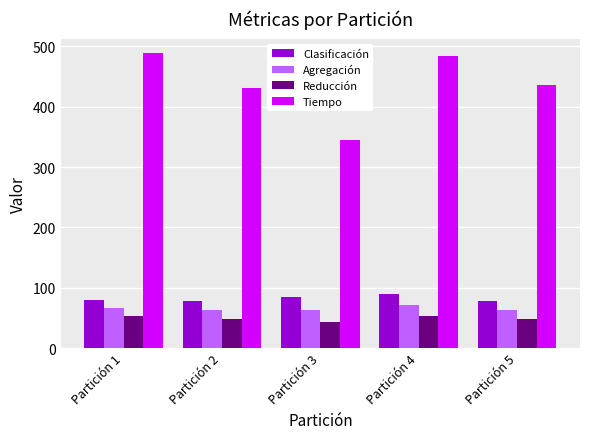

How many data points does each series have?

5